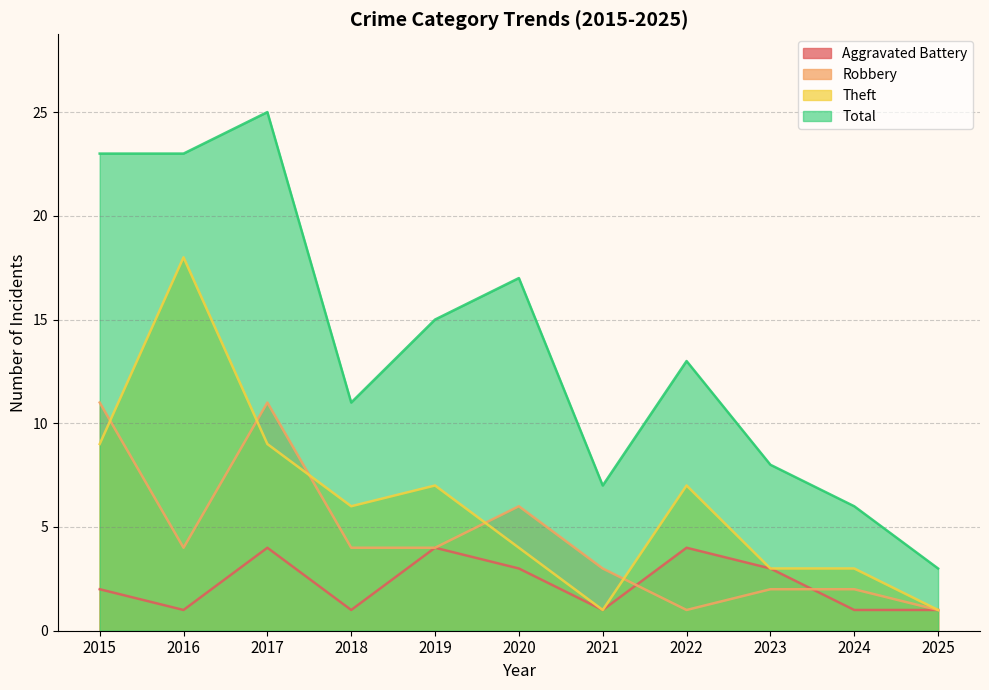

What is the sum of all Robbery values?

49